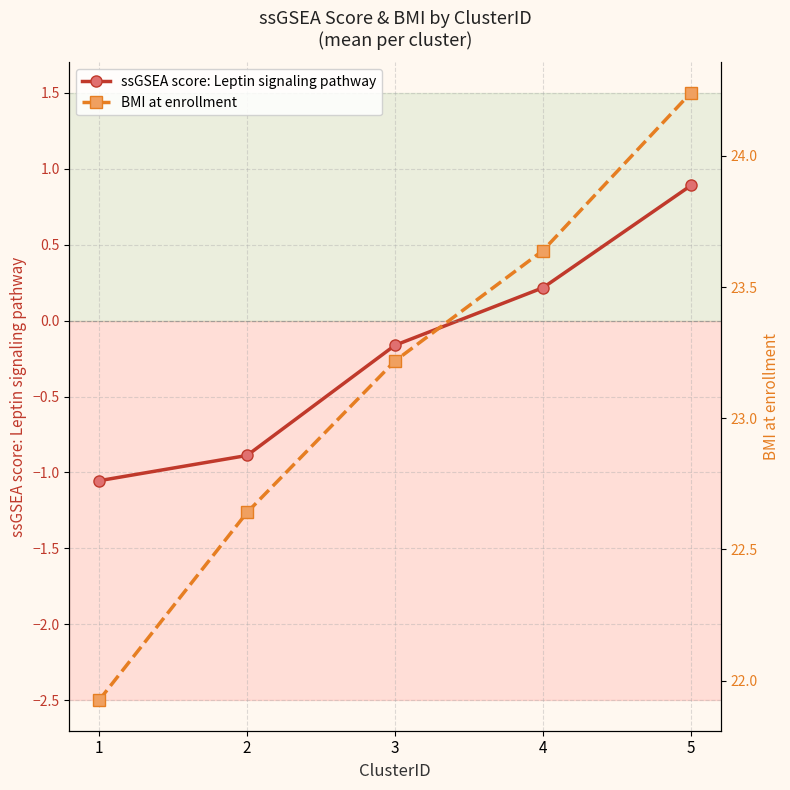

At which category does the chart reach its peak across all series?

5